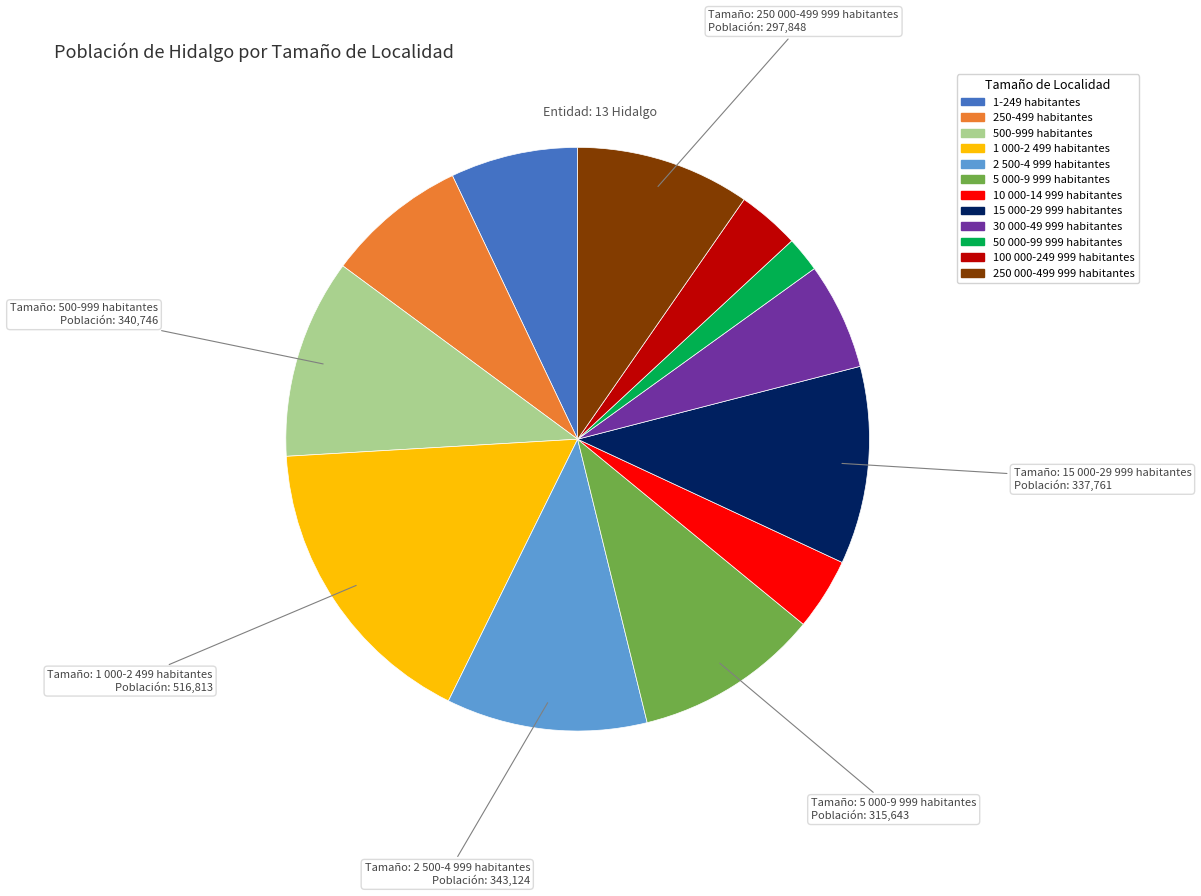

Is the sum of 5 000-9 999 habitantes and 250 000-499 999 habitantes greater than half?

No